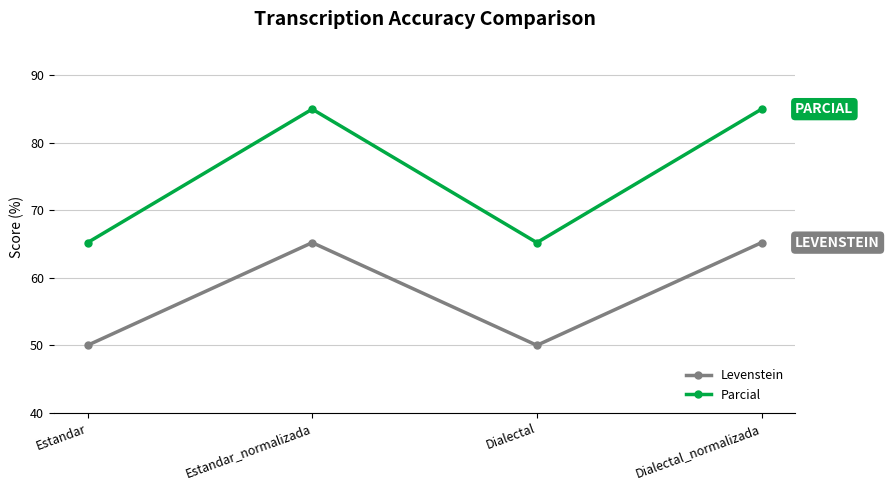

List the series in order of their overall mean, highest first.

Parcial, Levenstein